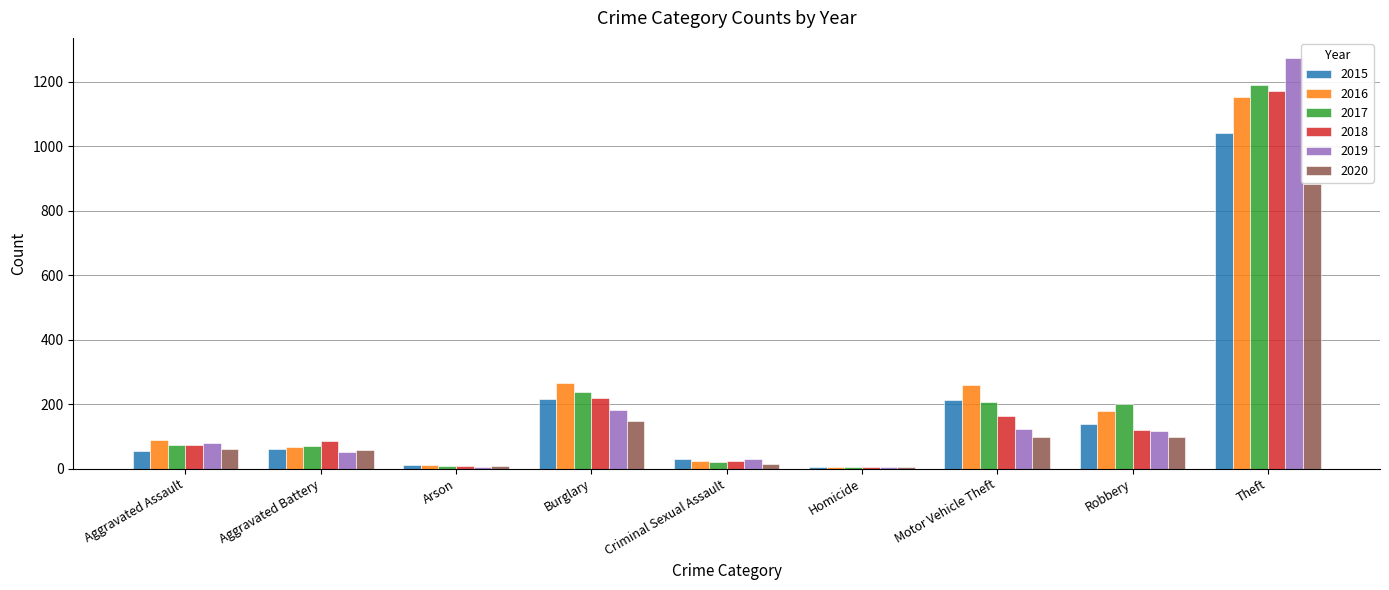

At which category is the sum across all series the highest?

Theft